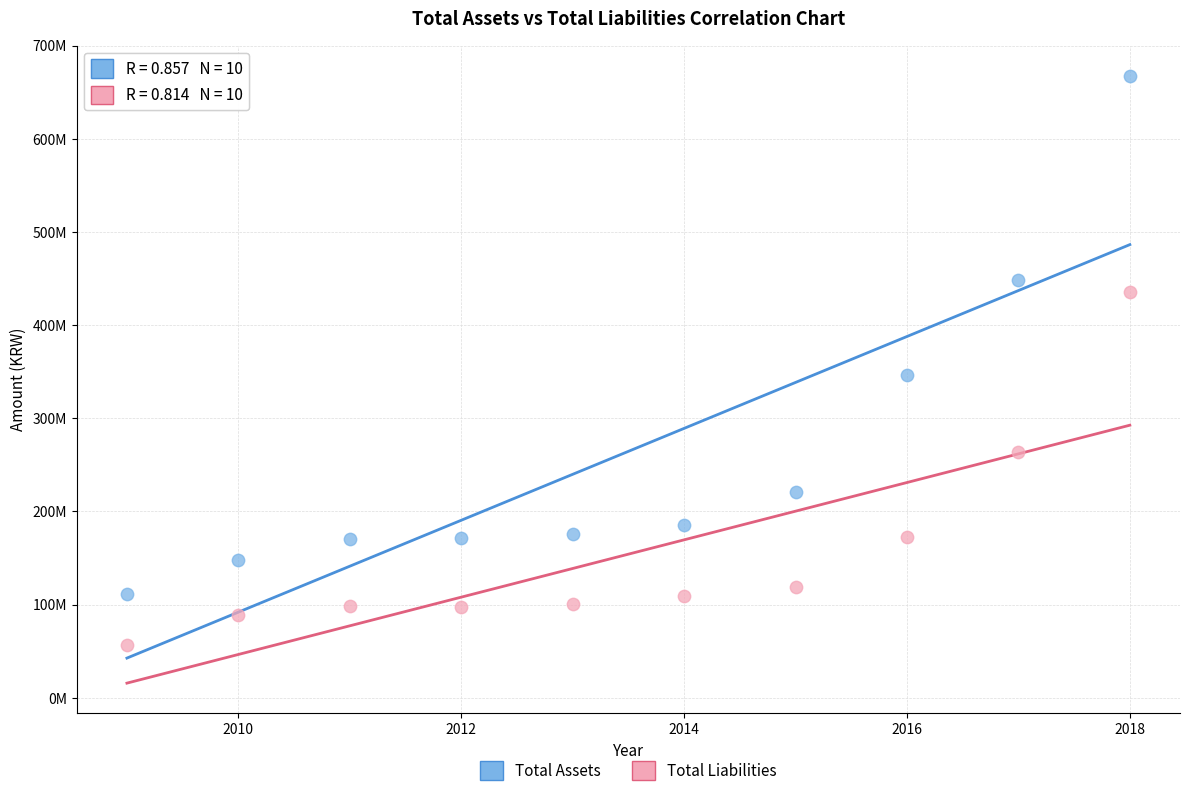

What are all the series names shown in the legend?

Total Assets, Total Liabilities